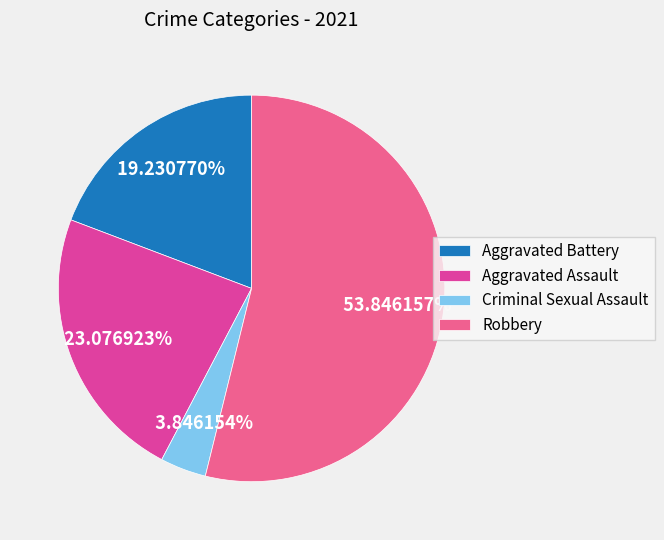

To the nearest percent, what is the average slice percentage?

25%